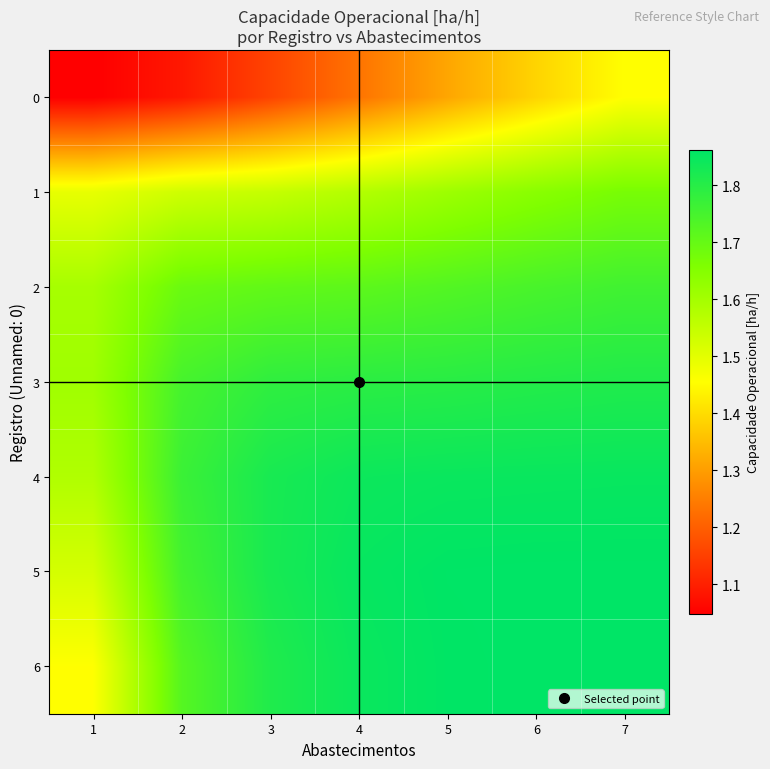

Reading left to right, list all the values displayed in this chart.

0: 1=1.0	2=1.1	3=1.2	4=1.2	5=1.3	6=1.4	7=1.5
1: 1=1.5	2=1.5	3=1.5	4=1.6	5=1.6	6=1.6	7=1.7
2: 1=1.6	2=1.7	3=1.7	4=1.7	5=1.7	6=1.7	7=1.8
3: 1=1.6	2=1.7	3=1.8	4=1.8	5=1.8	6=1.8	7=1.8
4: 1=1.6	2=1.8	3=1.8	4=1.8	5=1.8	6=1.8	7=1.8
5: 1=1.5	2=1.8	3=1.8	4=1.9	5=1.9	6=1.9	7=1.9
6: 1=1.5	2=1.7	3=1.8	4=1.8	5=1.9	6=1.9	7=1.9